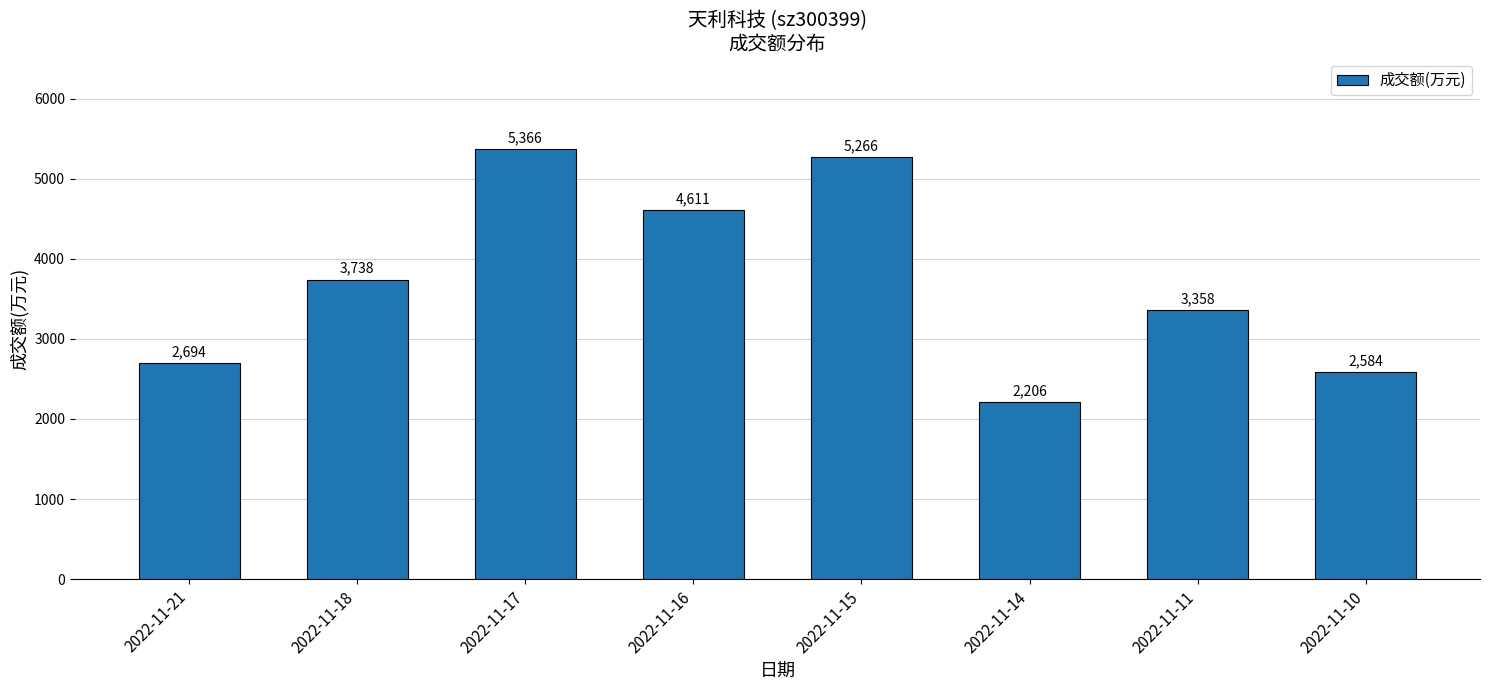

List the labels in order of value, smallest first.

2022-11-14, 2022-11-10, 2022-11-21, 2022-11-11, 2022-11-18, 2022-11-16, 2022-11-15, 2022-11-17